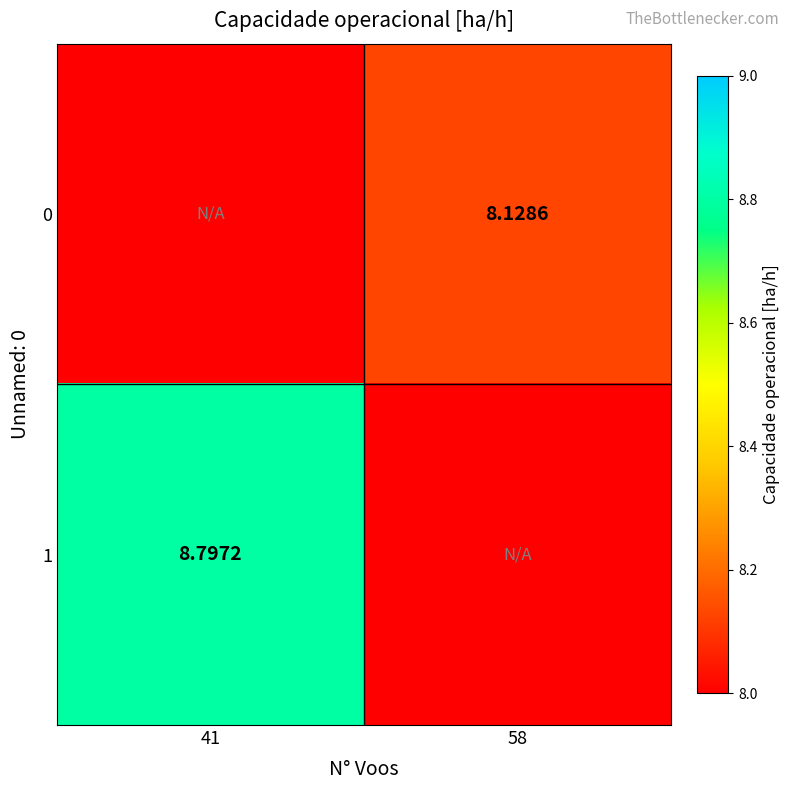

Rank the categories by 1 value from lowest to highest.

58, 41